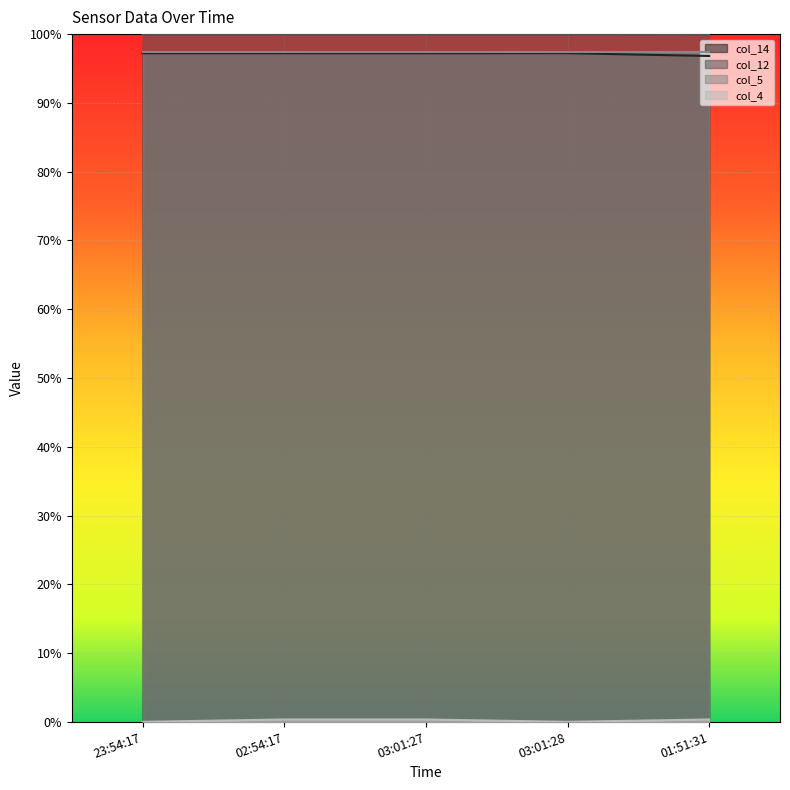

What is the value of the col_12 point at the 3rd from the left?

1.0